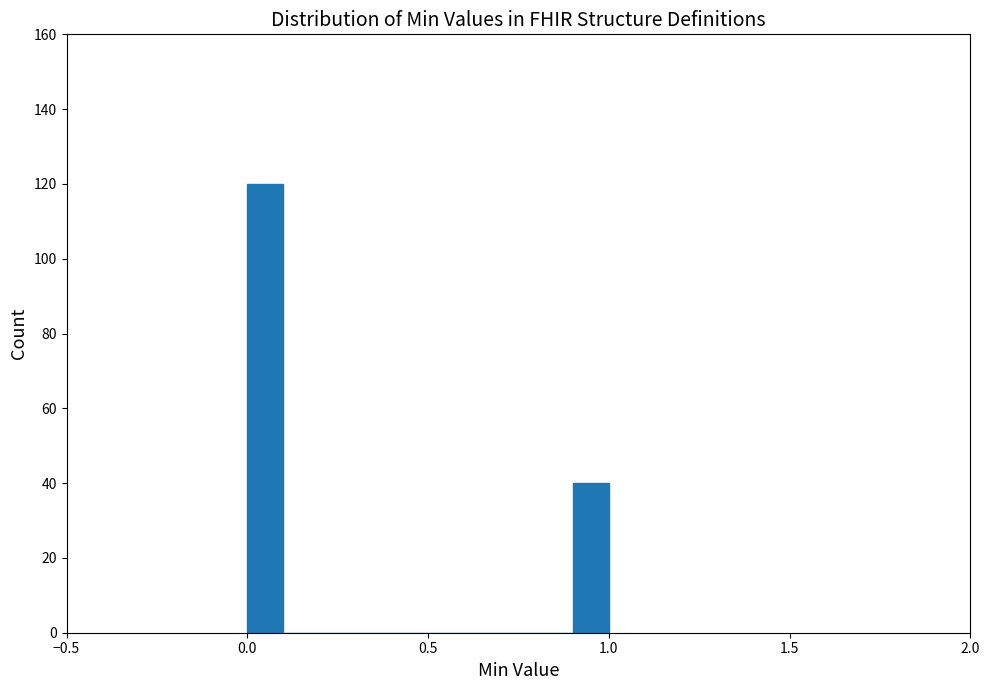

Around what value on the x-axis is the tallest bar? Give the approximate position of its centre, as read against the axis.

0.05